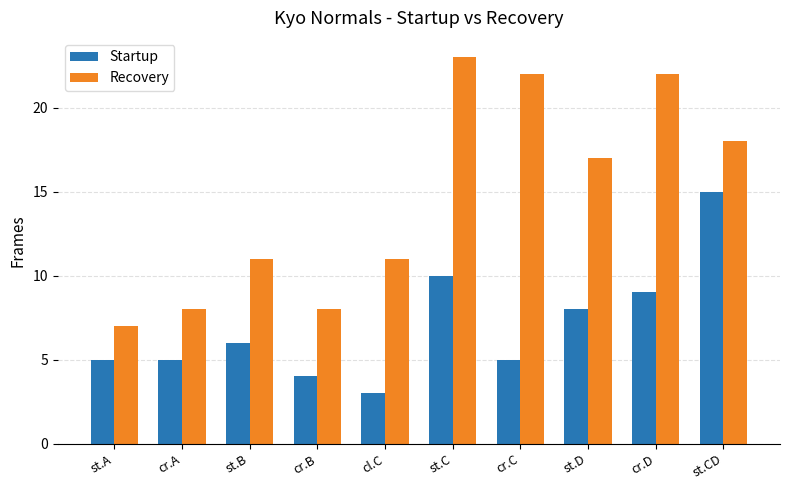

At which label does Recovery reach its minimum?

st.A